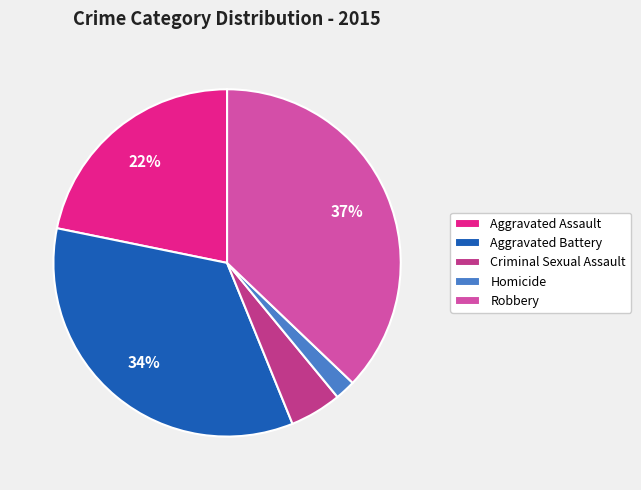

Is it true that Aggravated Battery is 20% of the pie?

False